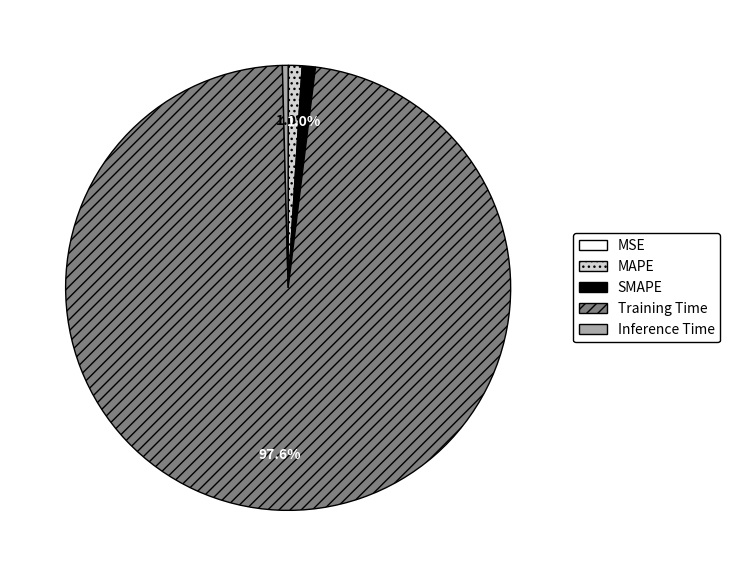

To the nearest percent, what is the difference between the largest and smallest slice percentages?

98%